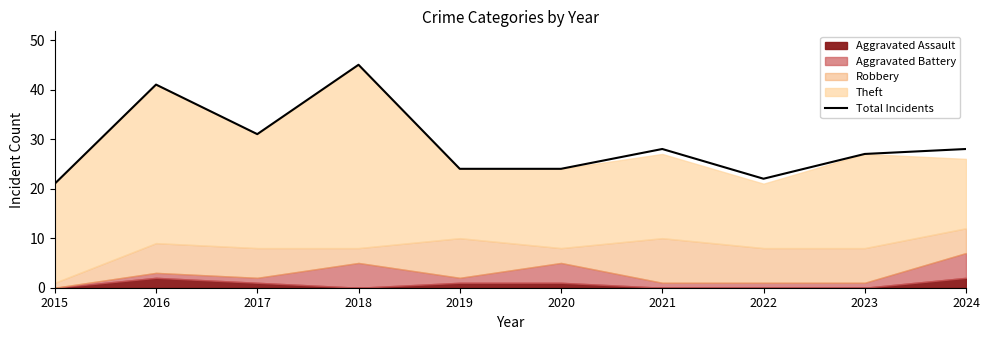

Where is the data nearest to the value 33?

2017